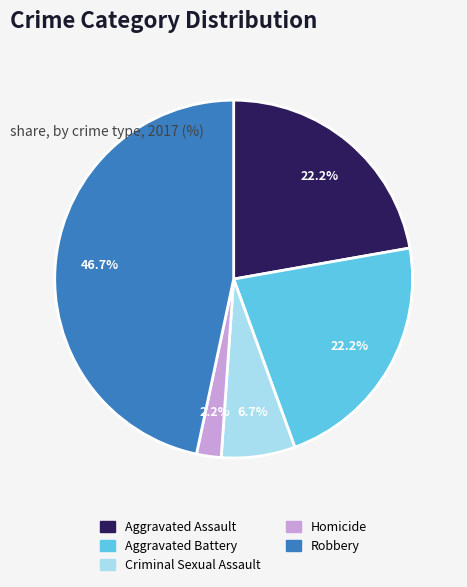

How many segments does this pie chart have?

5